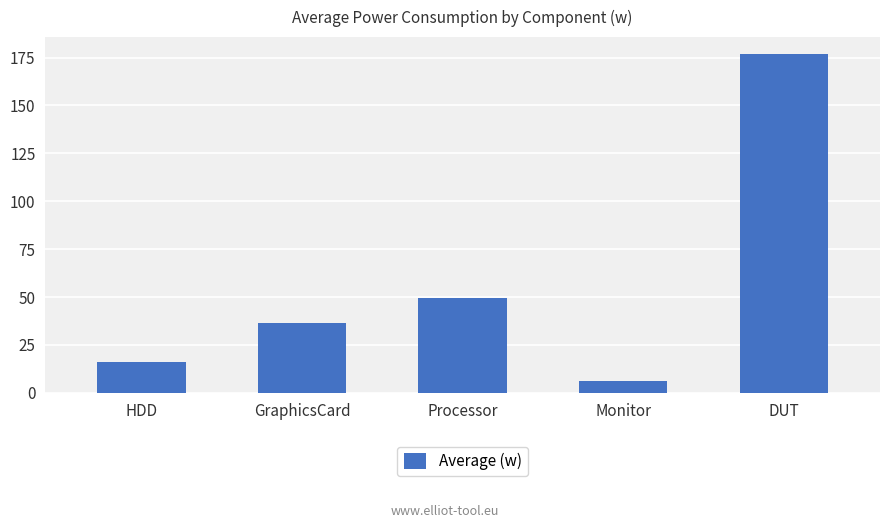

Which has a higher value, HDD or DUT?

DUT